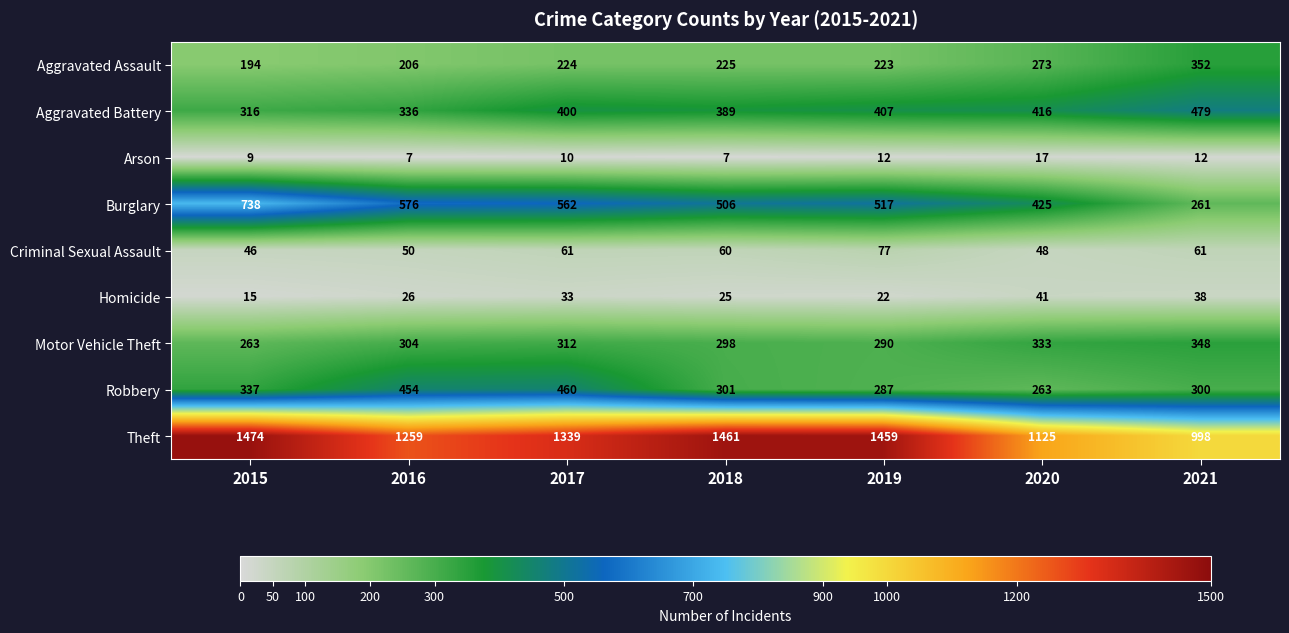

Which series changed the most between 2019 and 2020?

Theft